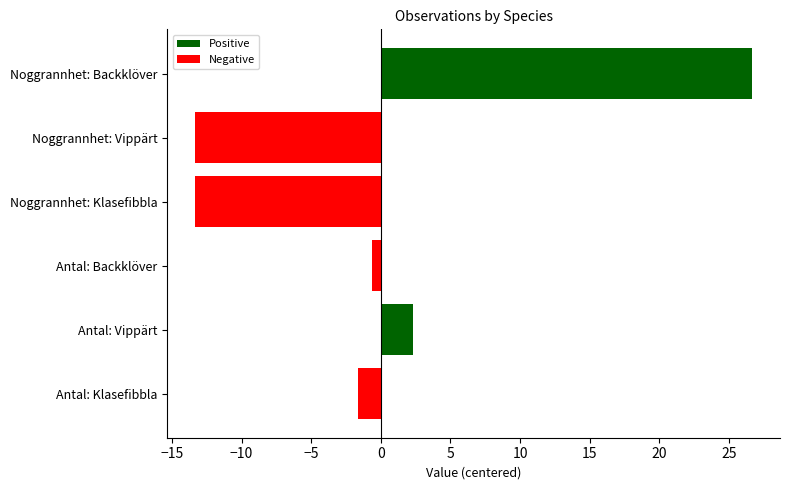

True or false: Positive has a value of 10.8 at Noggrannhet: Backklöver.

False